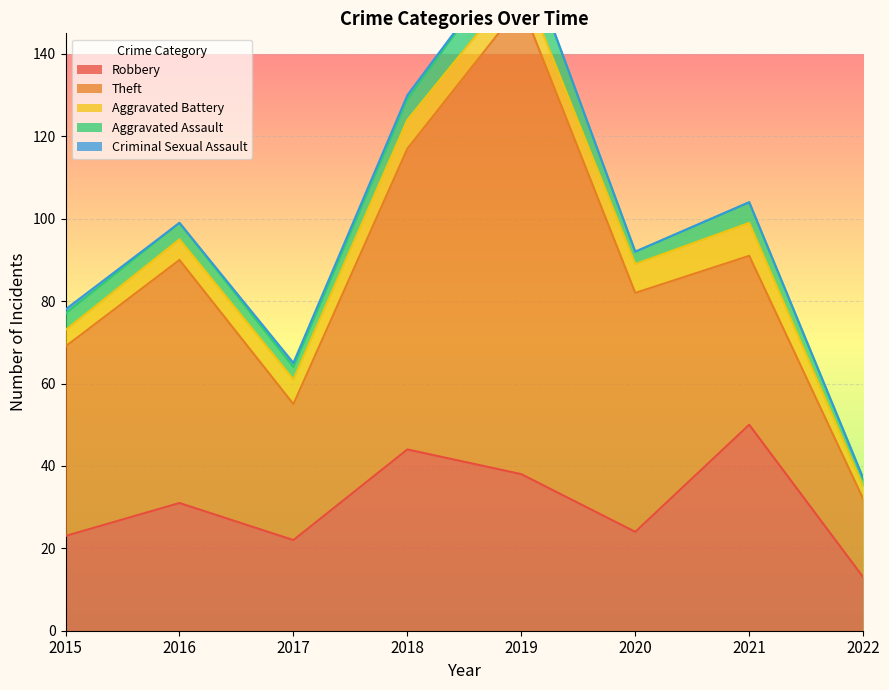

Reading left to right, extract all data points from this chart.

Robbery: 2015=23	2016=31	2017=22	2018=44	2019=38	2020=24	2021=50	2022=13
Theft: 2015=46	2016=59	2017=33	2018=73	2019=114	2020=58	2021=41	2022=19
Aggravated Battery: 2015=4	2016=5	2017=6	2018=7	2019=6	2020=7	2021=8	2022=3
Aggravated Assault: 2015=4	2016=4	2017=3	2018=5	2019=9	2020=3	2021=5	2022=2
Criminal Sexual Assault: 2015=1	2016=0	2017=1	2018=1	2019=0	2020=0	2021=0	2022=0